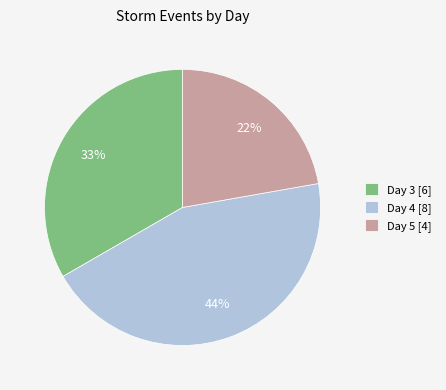

Is the sum of Day 3 [6] and Day 5 [4] greater than half?

Yes